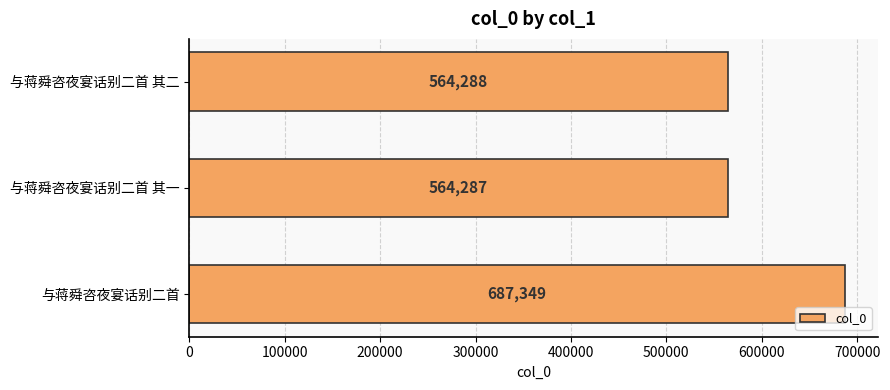

Between 与蒋舜咨夜宴话别二首 and 与蒋舜咨夜宴话别二首 其一, which is larger?

与蒋舜咨夜宴话别二首